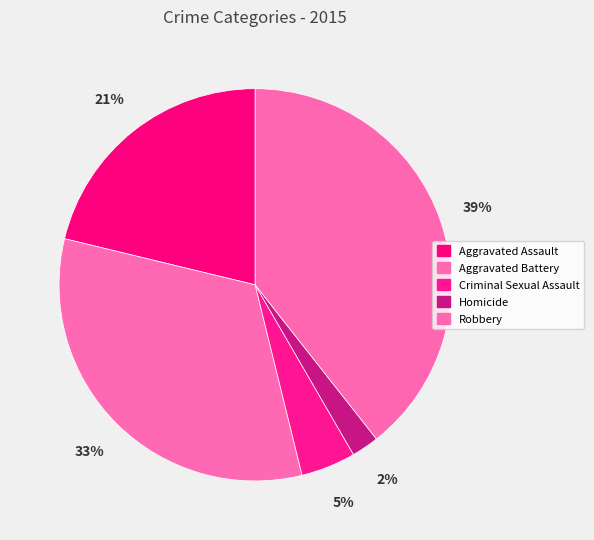

What is the largest slice in the pie chart?

Robbery